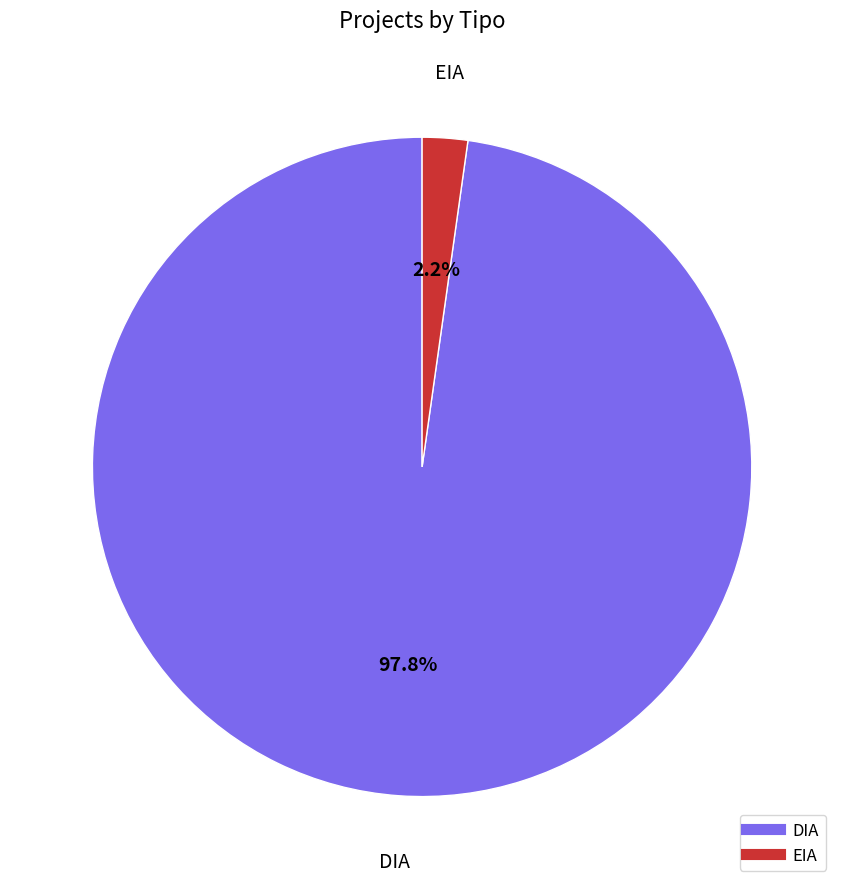

How many segments does this pie chart have?

2